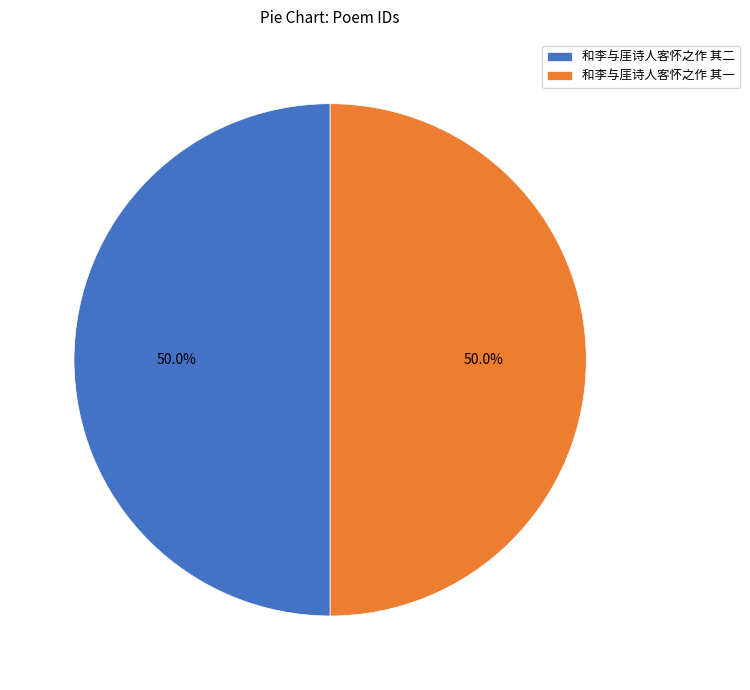

How many segments does this pie chart have?

2